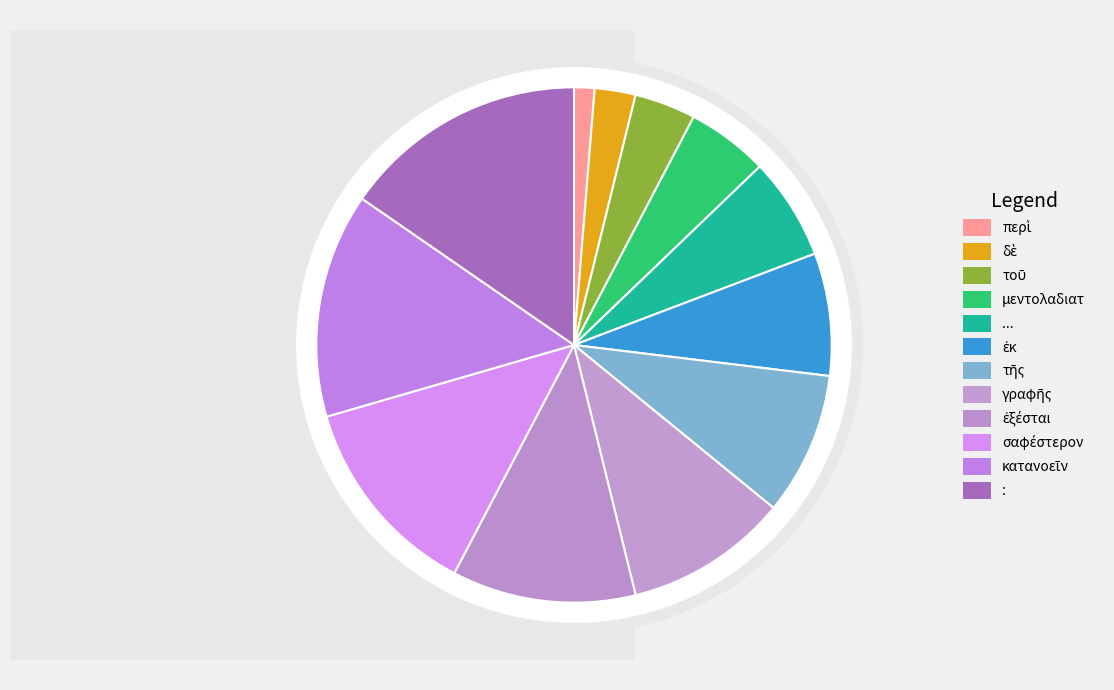

Is it true that ἐξέσται is 18% of the pie?

False